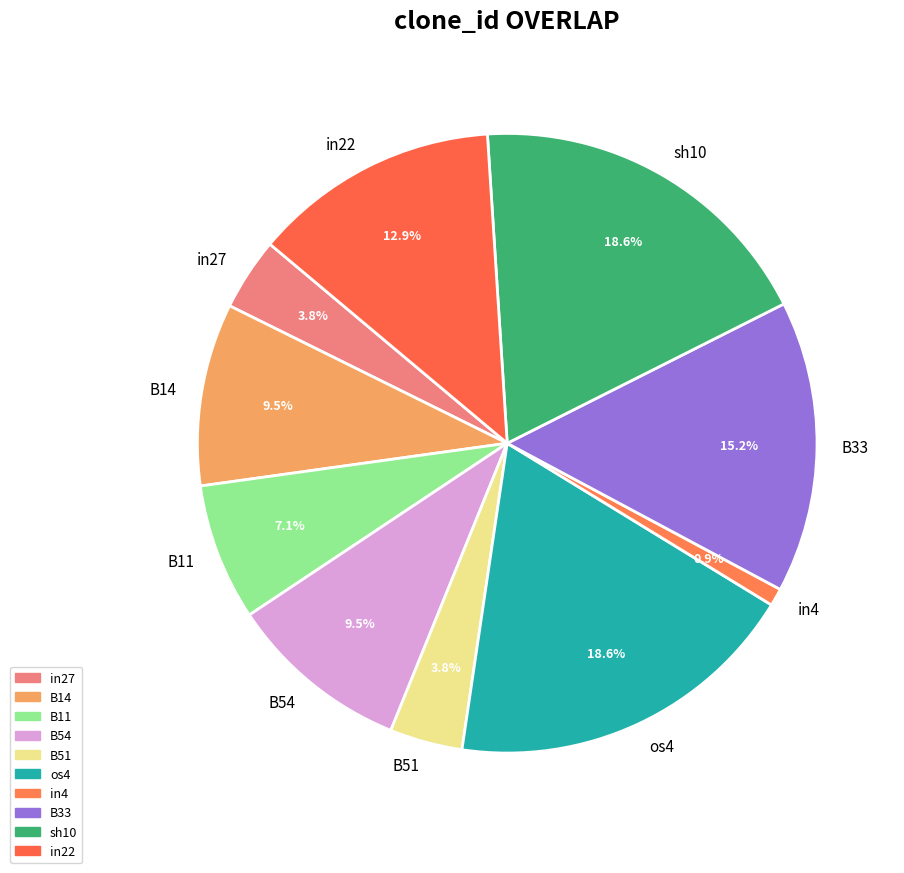

To the nearest percent, what is the average slice percentage?

10%